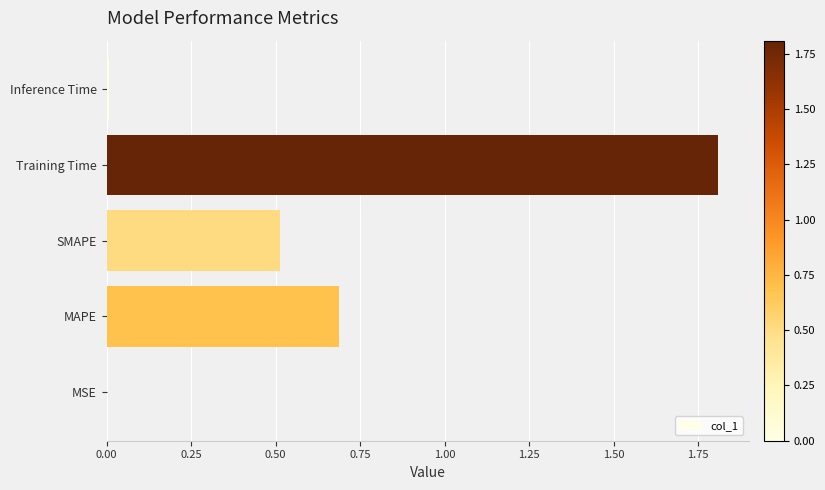

Which has a higher value, MSE or SMAPE?

SMAPE